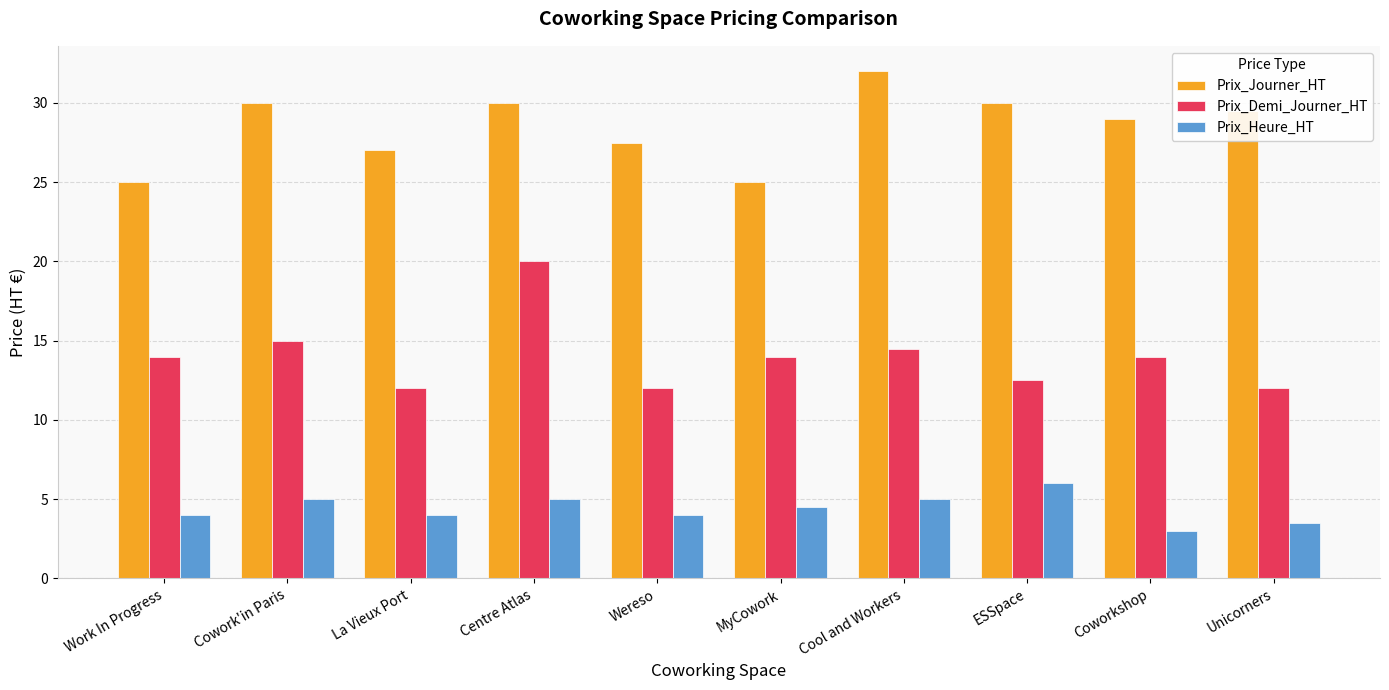

The value of Prix_Heure_HT at La Vieux Port is 2.3. True or false?

False